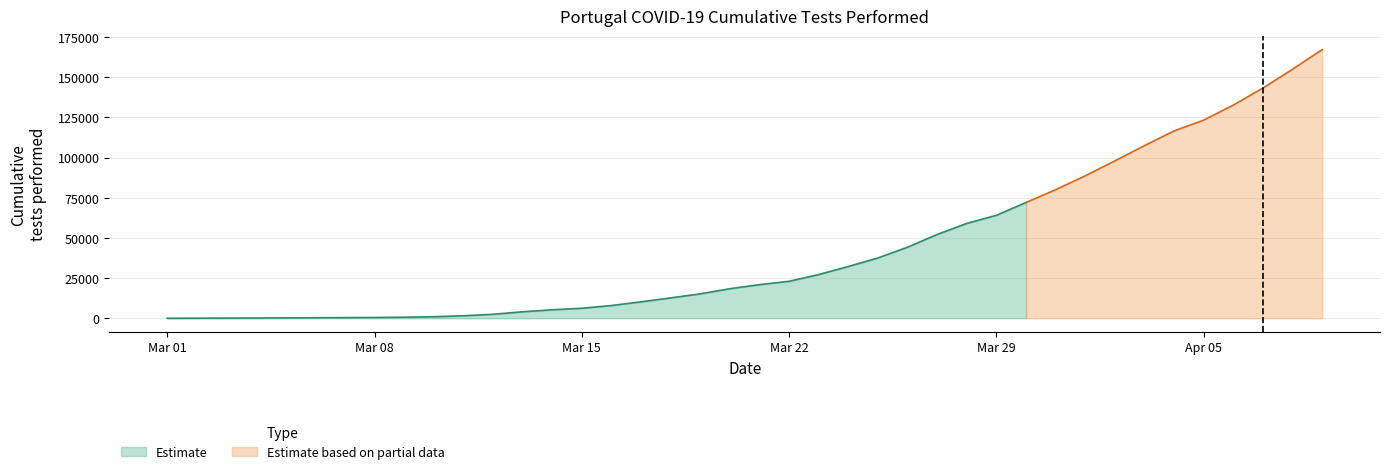

Which label corresponds to the smallest value in the chart?

2020-03-01